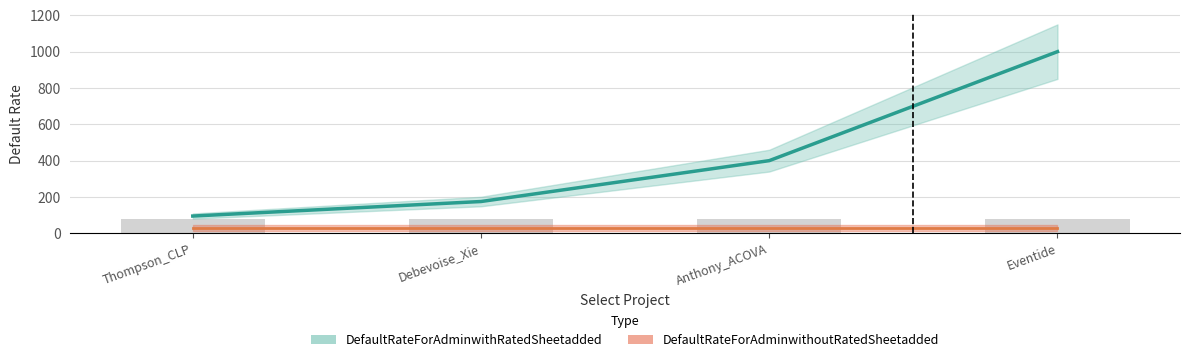

Read the value at Anthony_ACOVA.

400